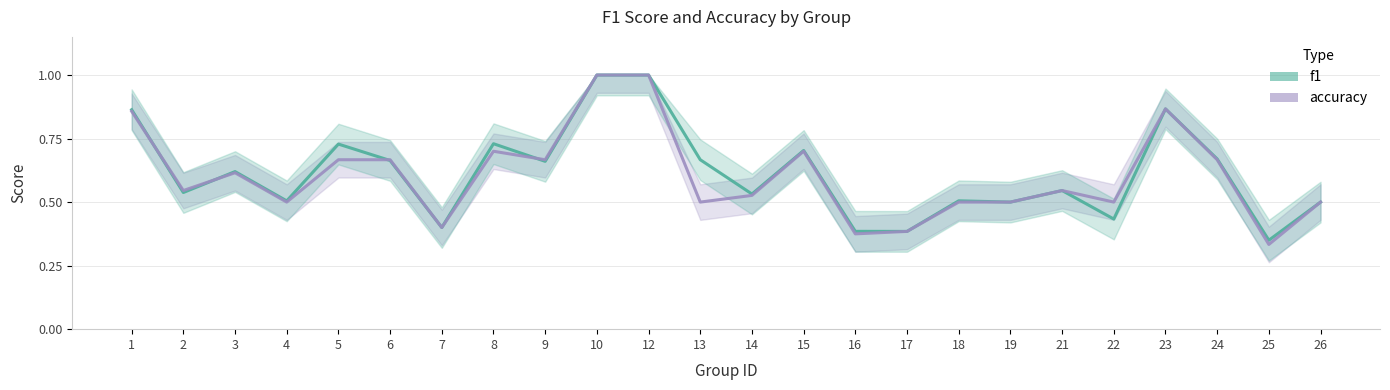

Where is the first local minimum for f1?

2